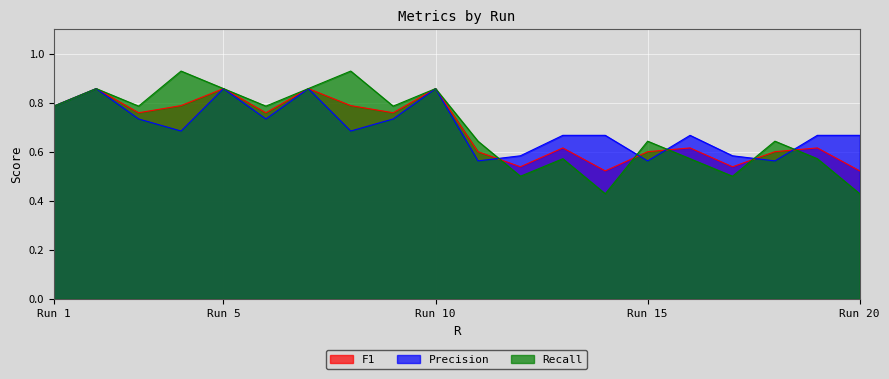

Reading right to left, extract all data points from this chart.

F1: 20=0.5	19=0.6	18=0.6	17=0.5	16=0.6	15=0.6	14=0.5	13=0.6	12=0.5	11=0.6	10=0.9	9=0.8	8=0.8	7=0.9	6=0.8	5=0.9	4=0.8	3=0.8	2=0.9	1=0.8
Precision: 20=0.7	19=0.7	18=0.6	17=0.6	16=0.7	15=0.6	14=0.7	13=0.7	12=0.6	11=0.6	10=0.9	9=0.7	8=0.7	7=0.9	6=0.7	5=0.9	4=0.7	3=0.7	2=0.9	1=0.8
Recall: 20=0.4	19=0.6	18=0.6	17=0.5	16=0.6	15=0.6	14=0.4	13=0.6	12=0.5	11=0.6	10=0.9	9=0.8	8=0.9	7=0.9	6=0.8	5=0.9	4=0.9	3=0.8	2=0.9	1=0.8